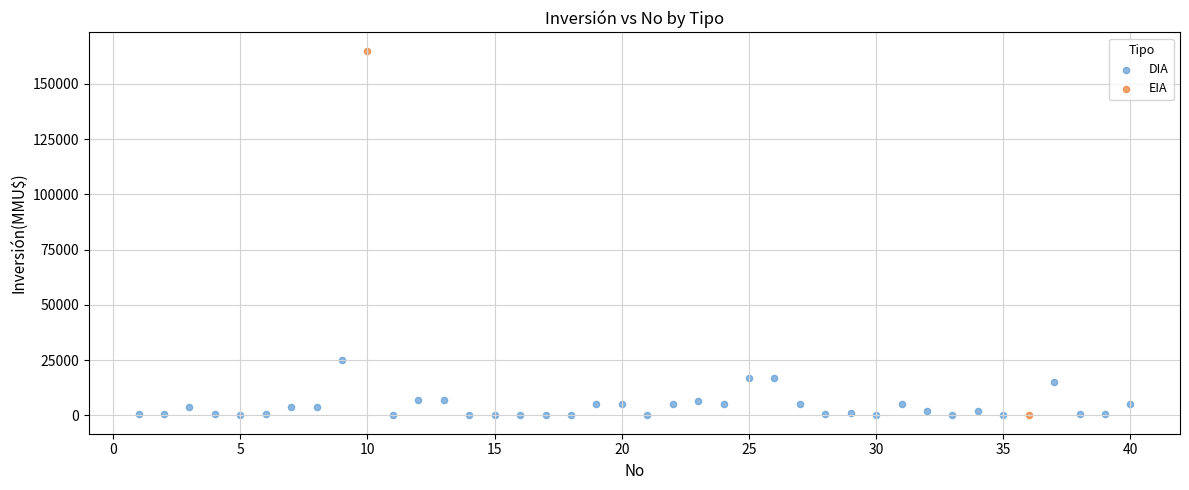

What are all the series names shown in the legend?

DIA, EIA